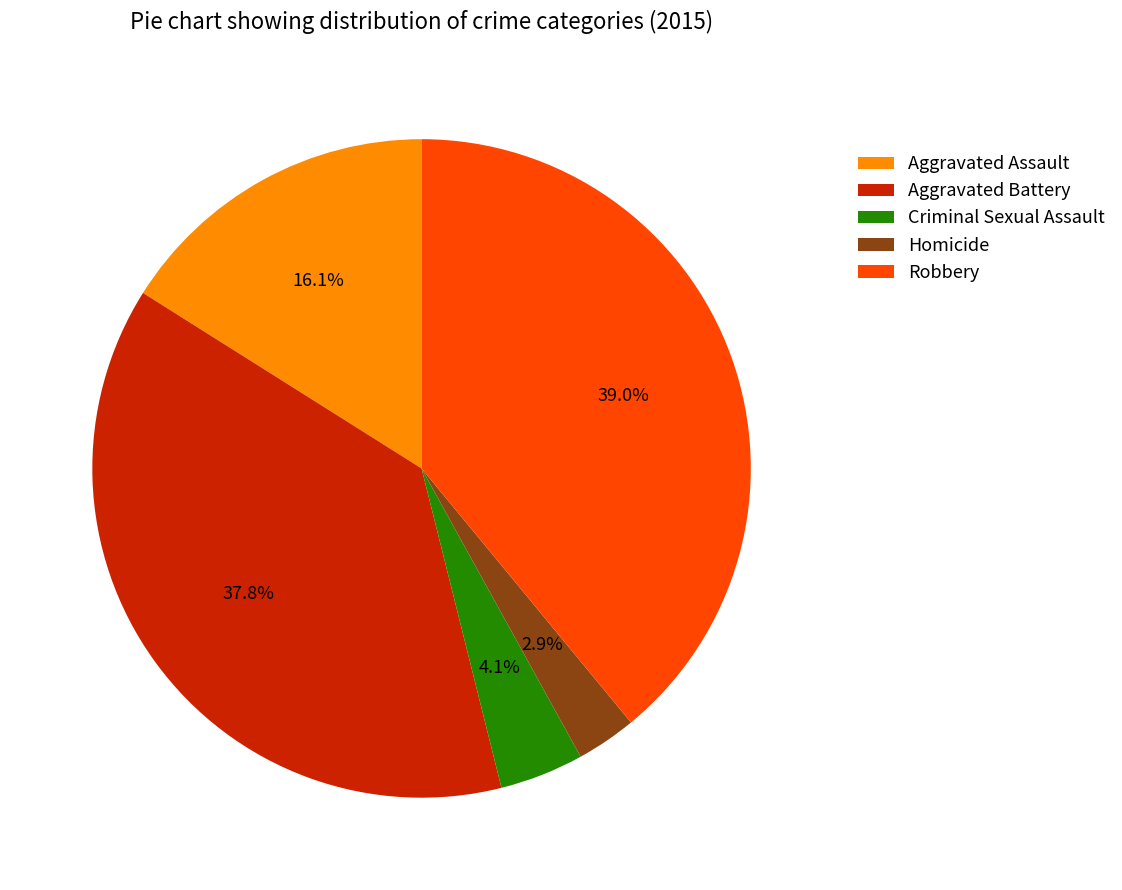

Is it true that Robbery is 33% of the pie?

False